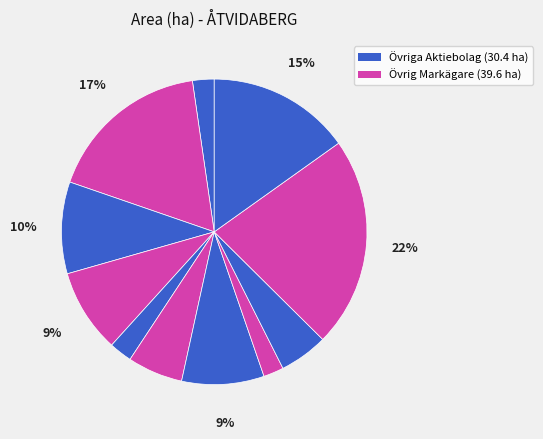

Does any single category account for the majority?

No